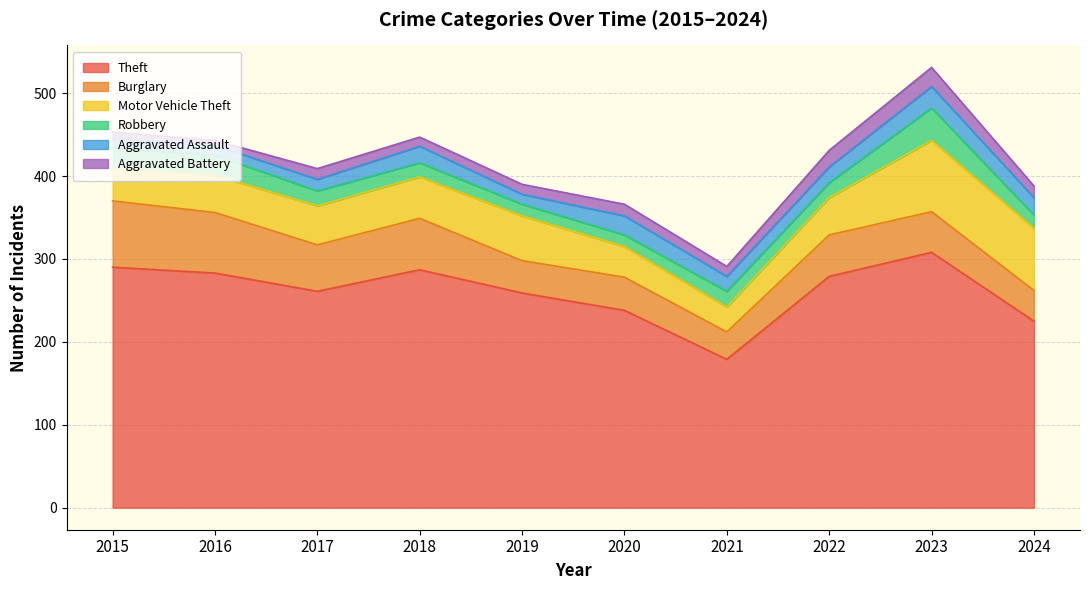

At 2017, list the series in order from smallest to largest.

Aggravated Battery, Aggravated Assault, Robbery, Motor Vehicle Theft, Burglary, Theft